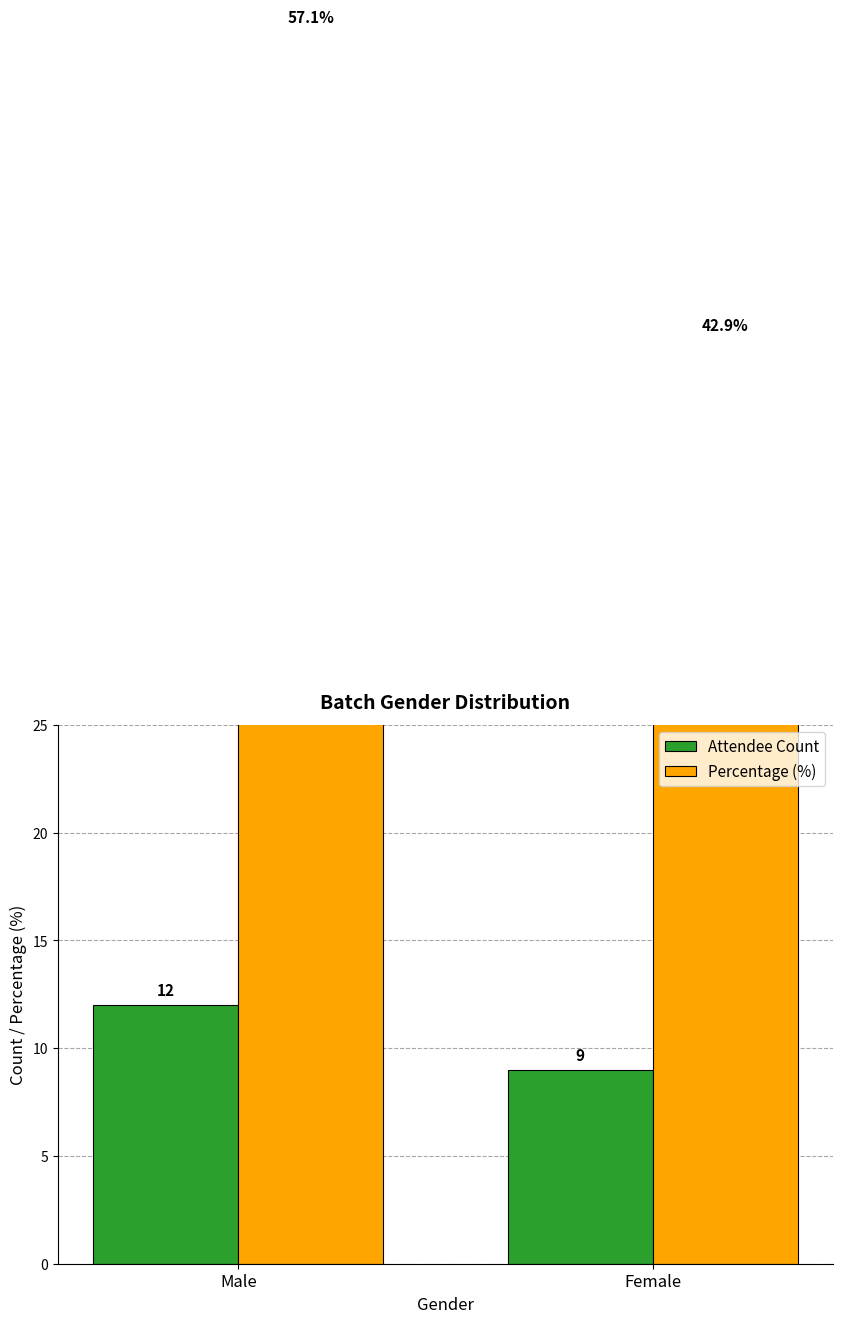

Reading left to right, transcribe all the data shown in this chart.

Attendee Count: 12.0	9.0
Percentage (%): 57.1	42.9